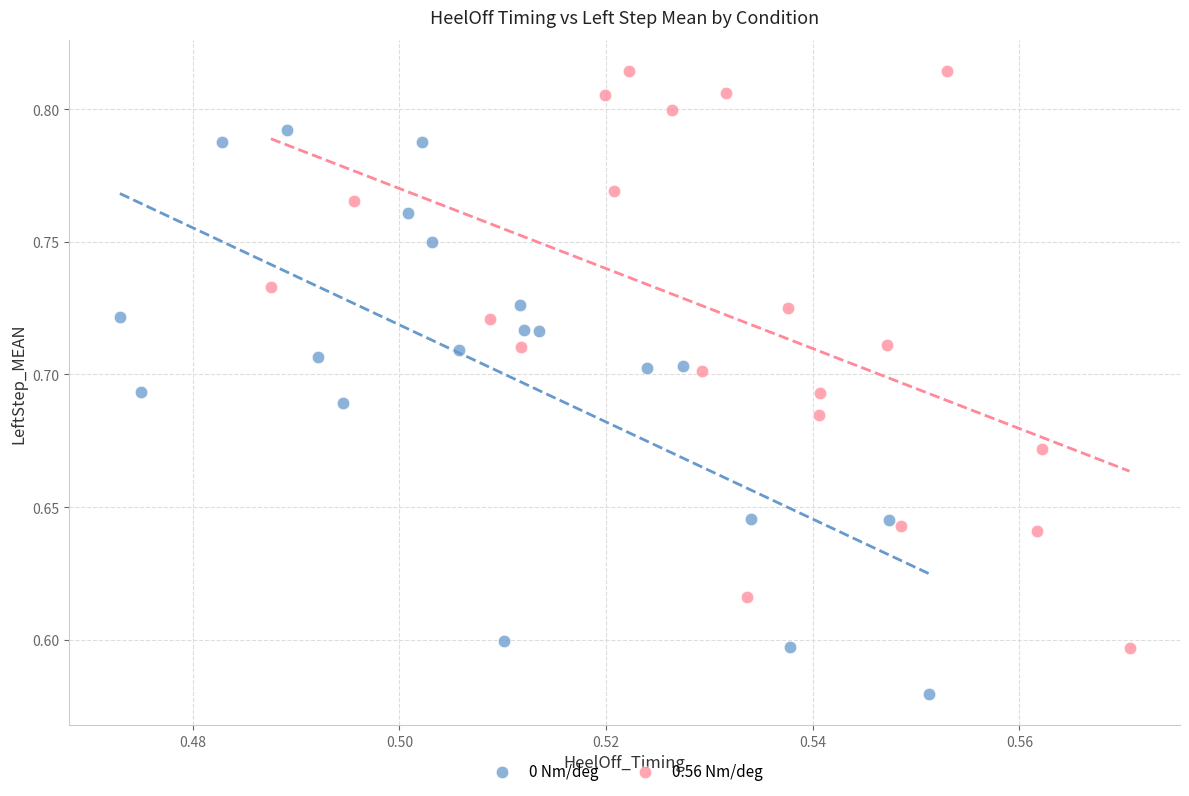

Which series reaches the minimum Y coordinate?

0 Nm/deg